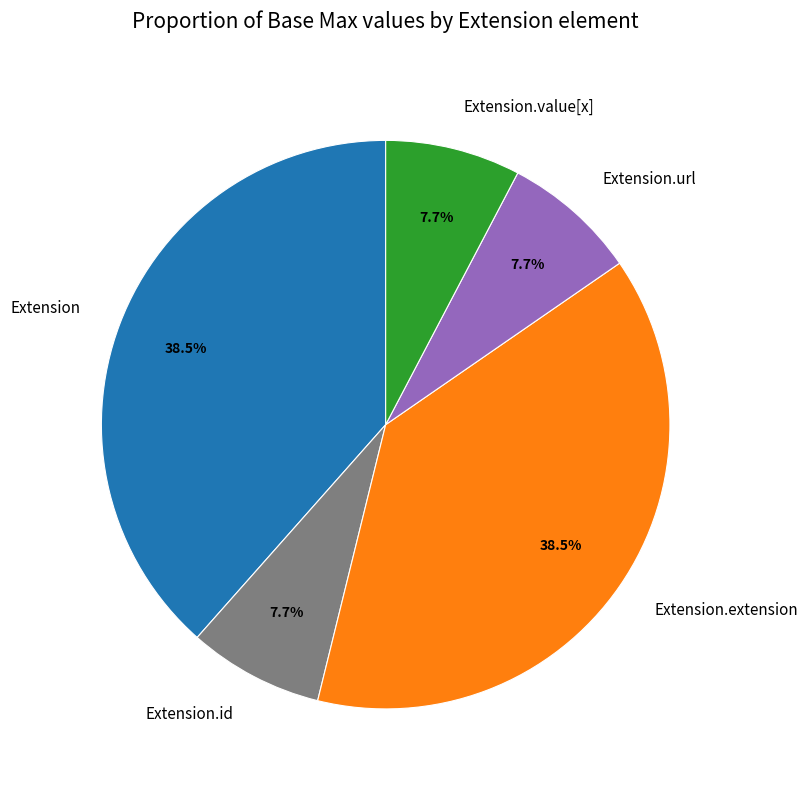

Is the sum of Extension.extension and Extension.id greater than half?

No